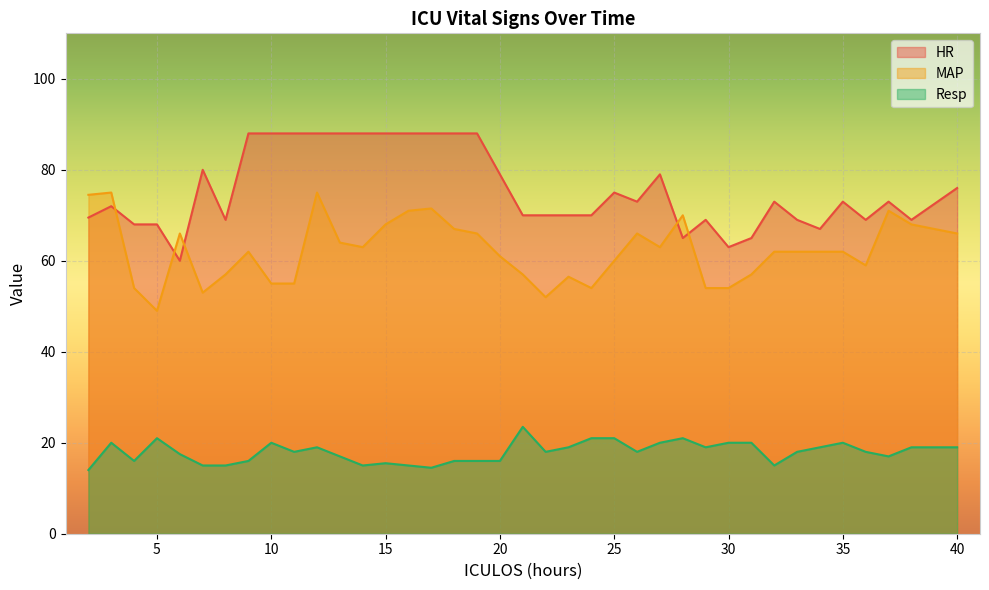

What is the sum of all MAP values?

2362.5